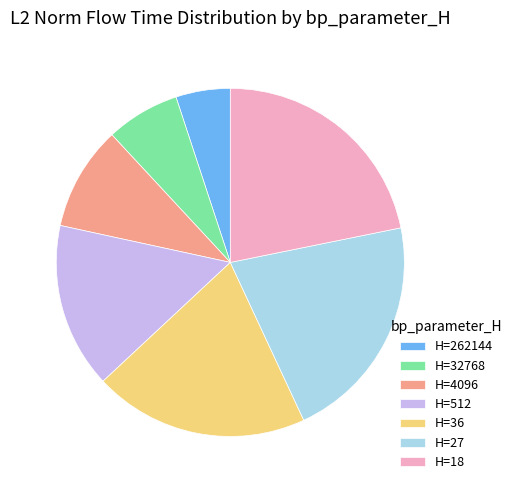

Is it true that H=262144 is 1% of the pie?

False